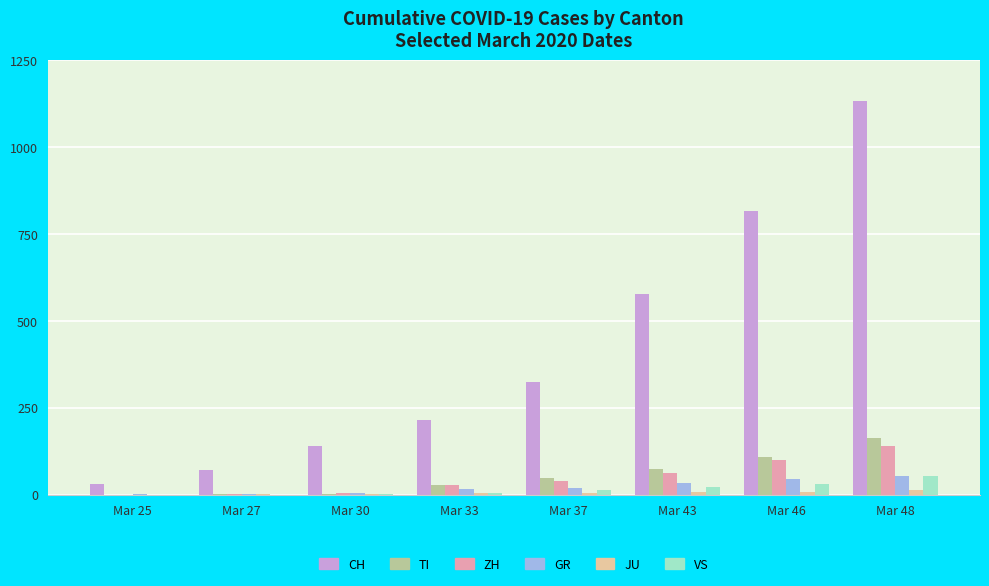

True or false: CH has a value of 216 at Mar 33.

True